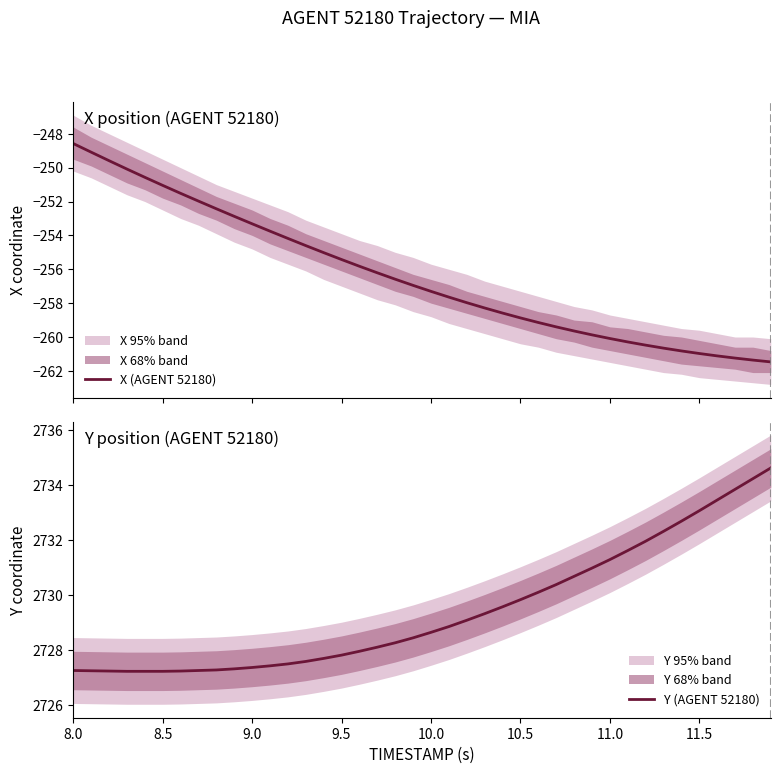

True or false: Y (AGENT 52180) and X (AGENT 52180) intersect in this chart.

False